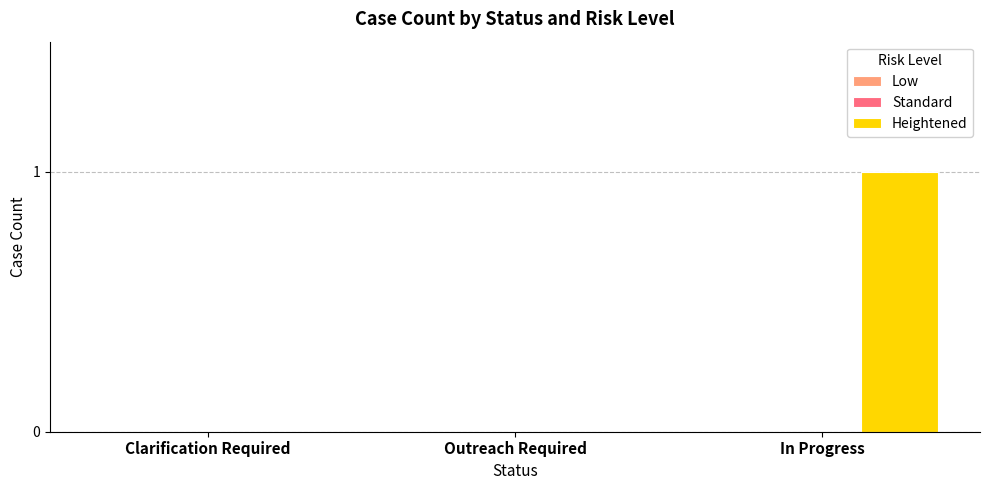

Which has a higher value, In Progress or Outreach Required?

In Progress